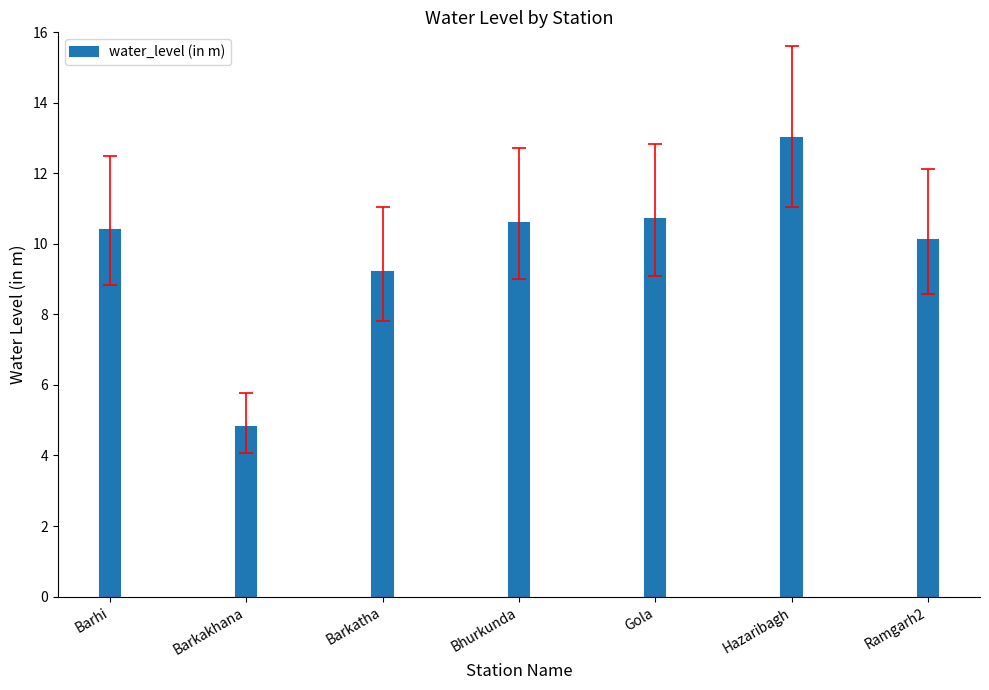

What is the sum of the values at Barhi and Gola?

21.1